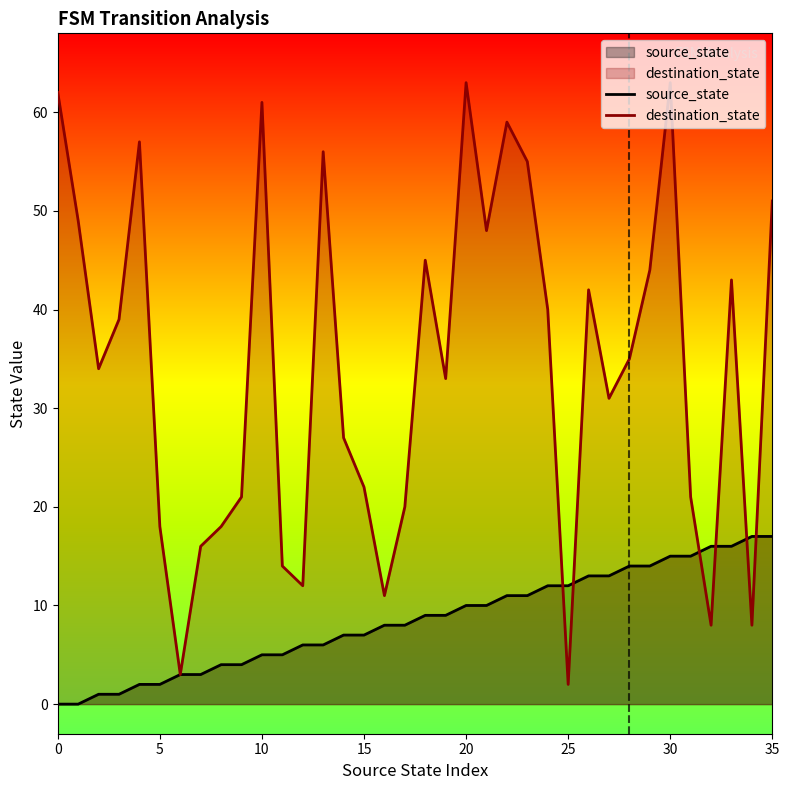

The source_state series shows 12 at 25. True or false?

True